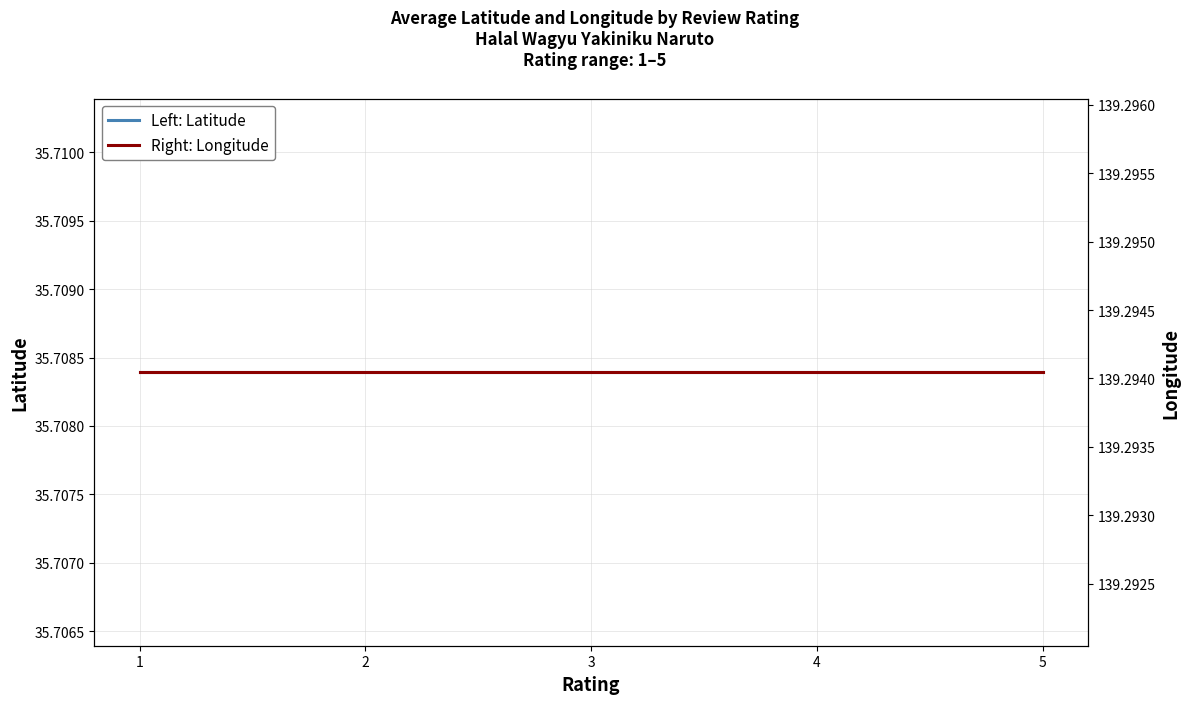

At how many categories does at least one series exceed 46?

5